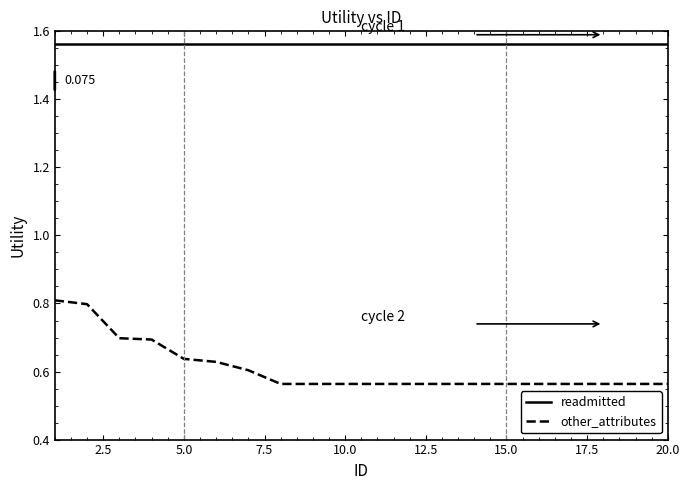

True or false: readmitted and other_attributes cross at least once.

False